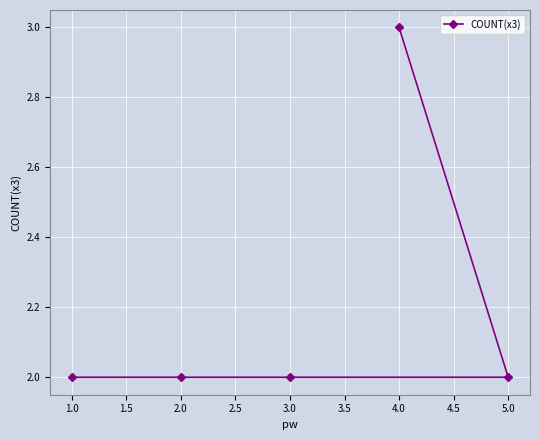

Approximately how many times larger is the value at 2.0 compared to 1.0?

1.0